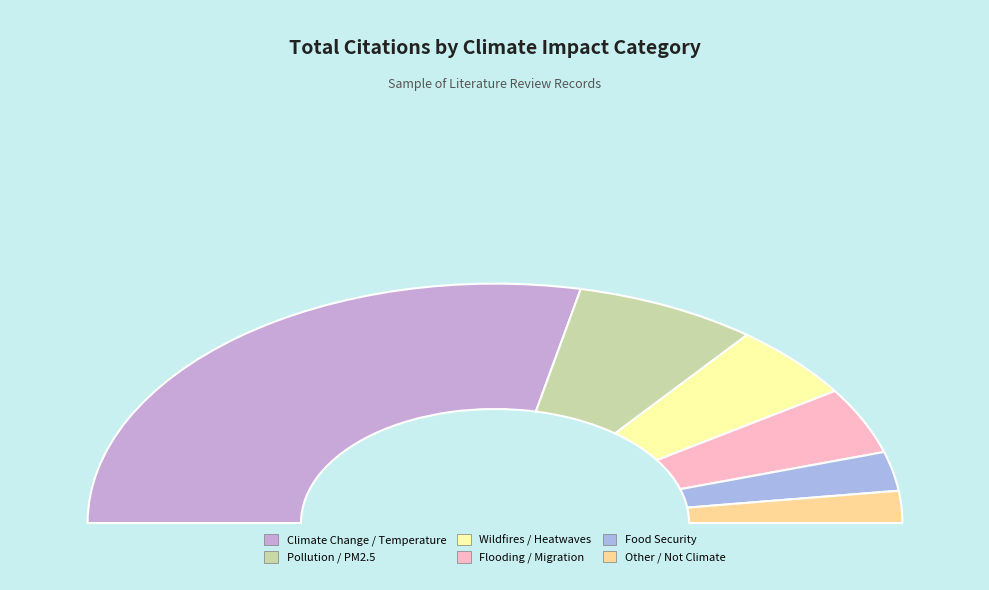

Does any single category account for the majority?

Yes